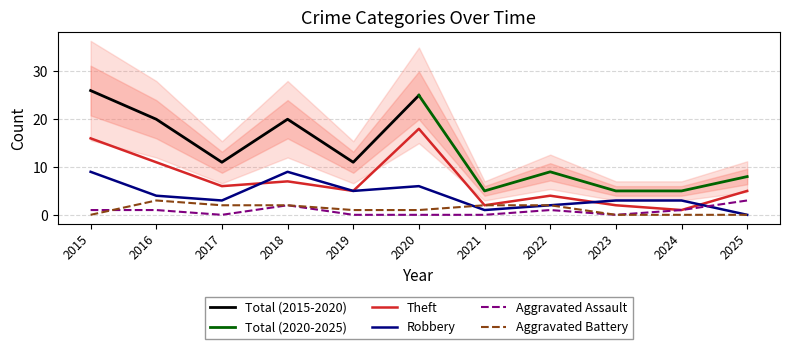

True or false: Theft and Aggravated Assault intersect in this chart.

False